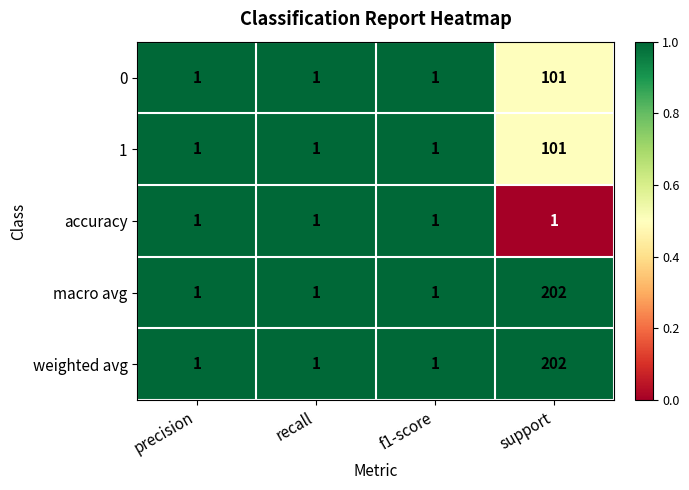

What is the maximum value shown in the chart?

202